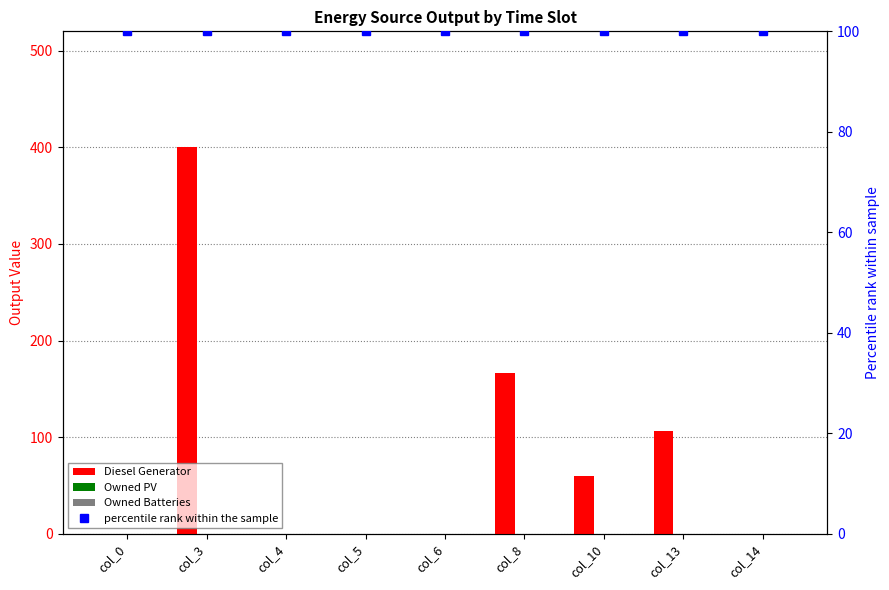

Reading right to left, list all the values displayed in this chart.

Diesel Generator: col_14=0	col_13=106	col_10=60	col_8=167	col_6=0	col_5=0	col_4=0	col_3=400	col_0=0
Owned PV: col_14=0	col_13=0	col_10=0	col_8=0	col_6=0	col_5=0	col_4=0	col_3=0	col_0=0
Owned Batteries: col_14=0	col_13=0	col_10=0	col_8=0	col_6=0	col_5=0	col_4=0	col_3=0	col_0=0
percentile rank within the sample: col_14=100	col_13=100	col_10=100	col_8=100	col_6=100	col_5=100	col_4=100	col_3=100	col_0=100